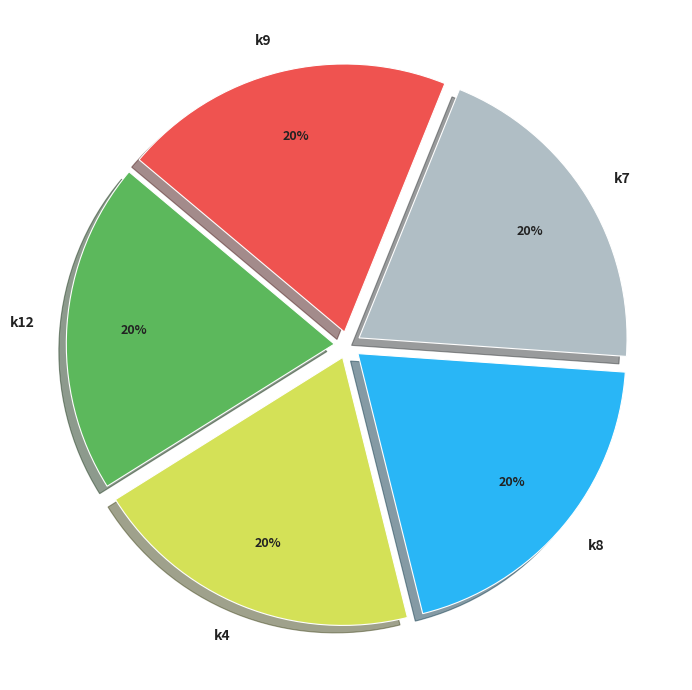

True or false: k7 accounts for 20% of the total.

True